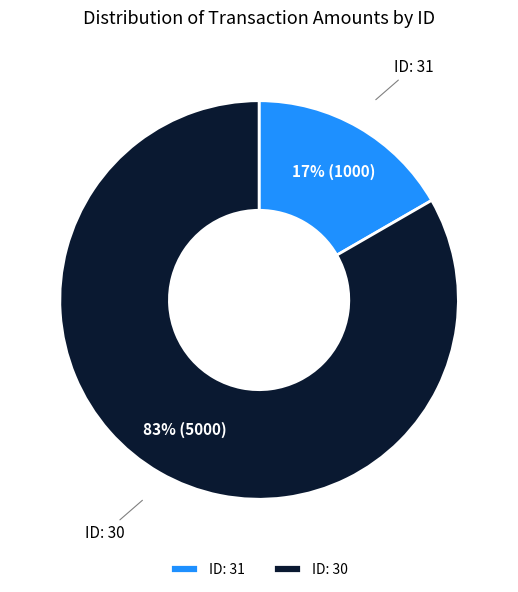

What is the majority slice?

ID: 30